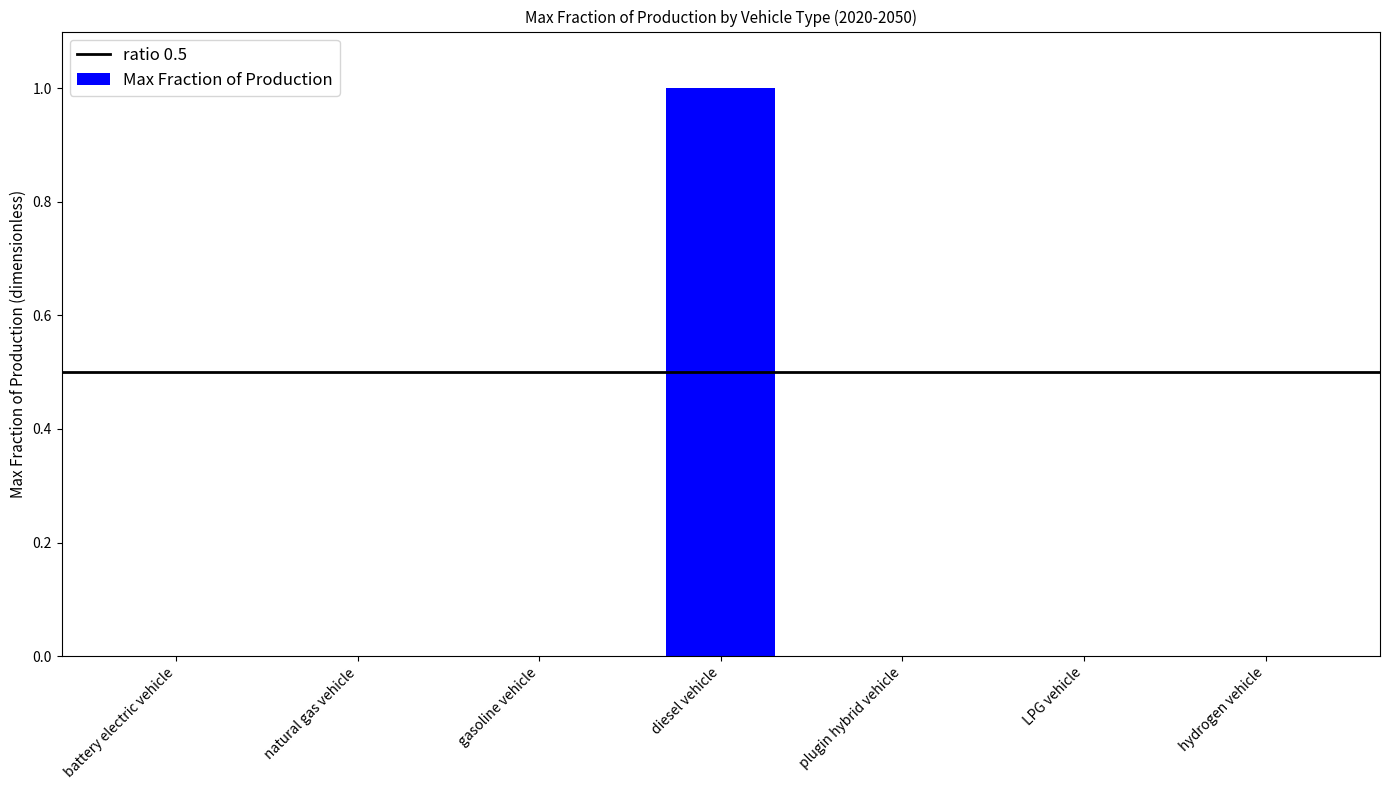

What is the change in value from natural gas vehicle to diesel vehicle?

+1